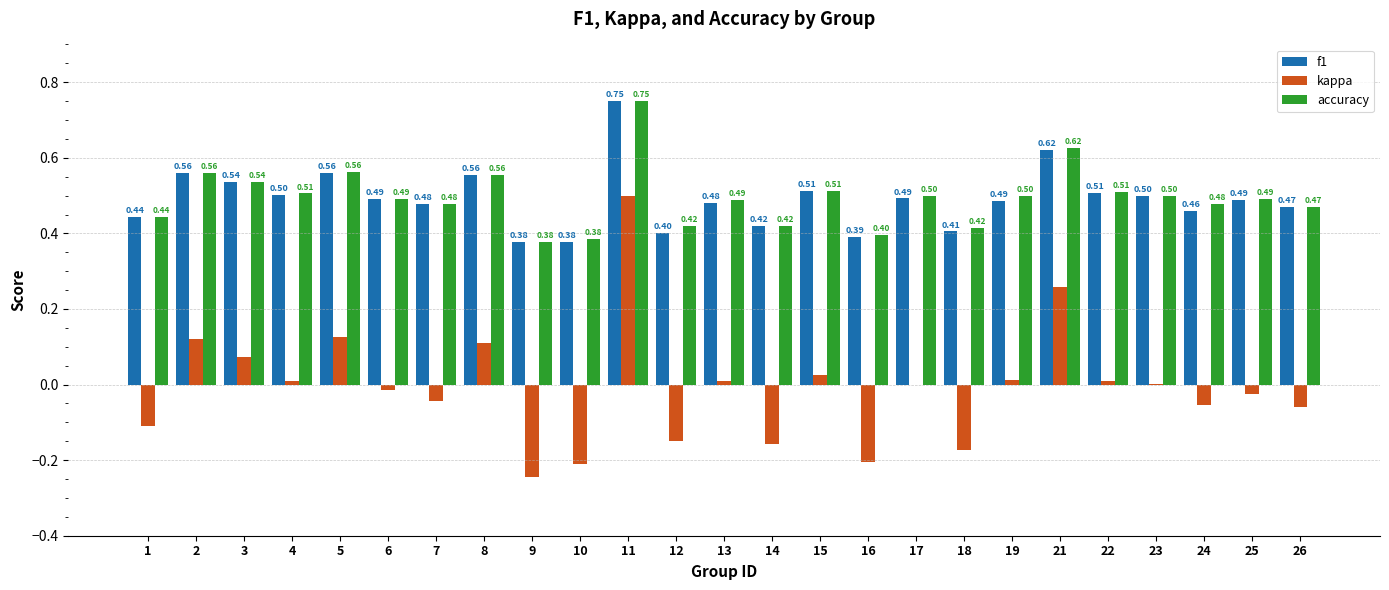

How many groups of bars are there?

25